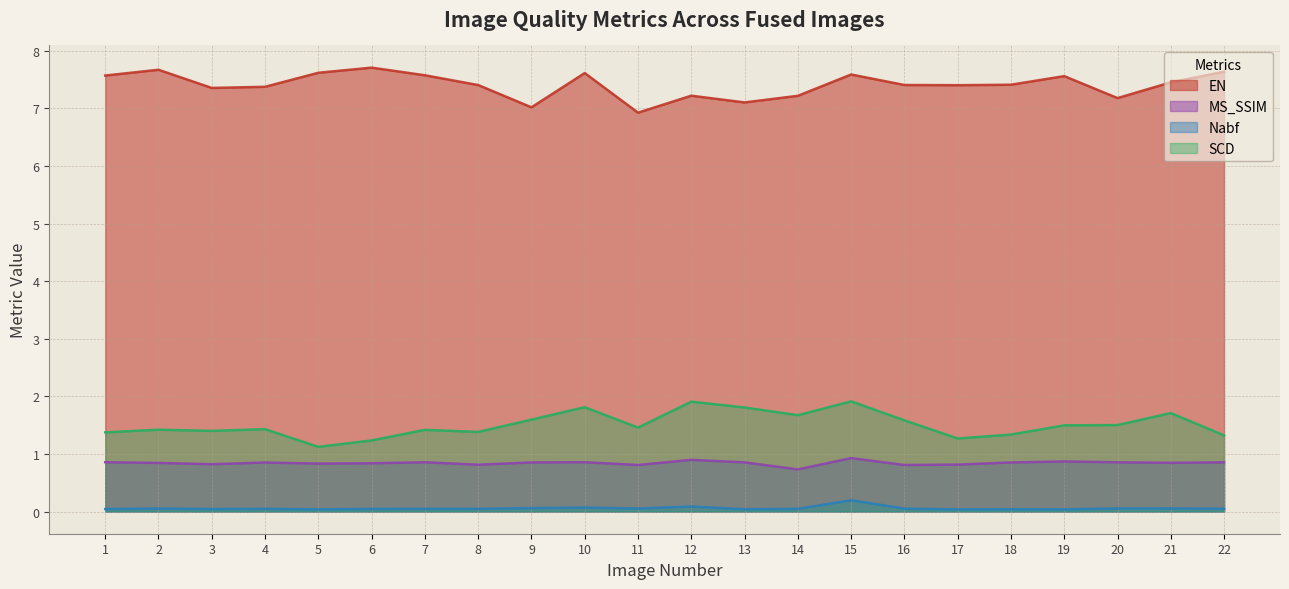

What is the highest value of the EN series?

7.7